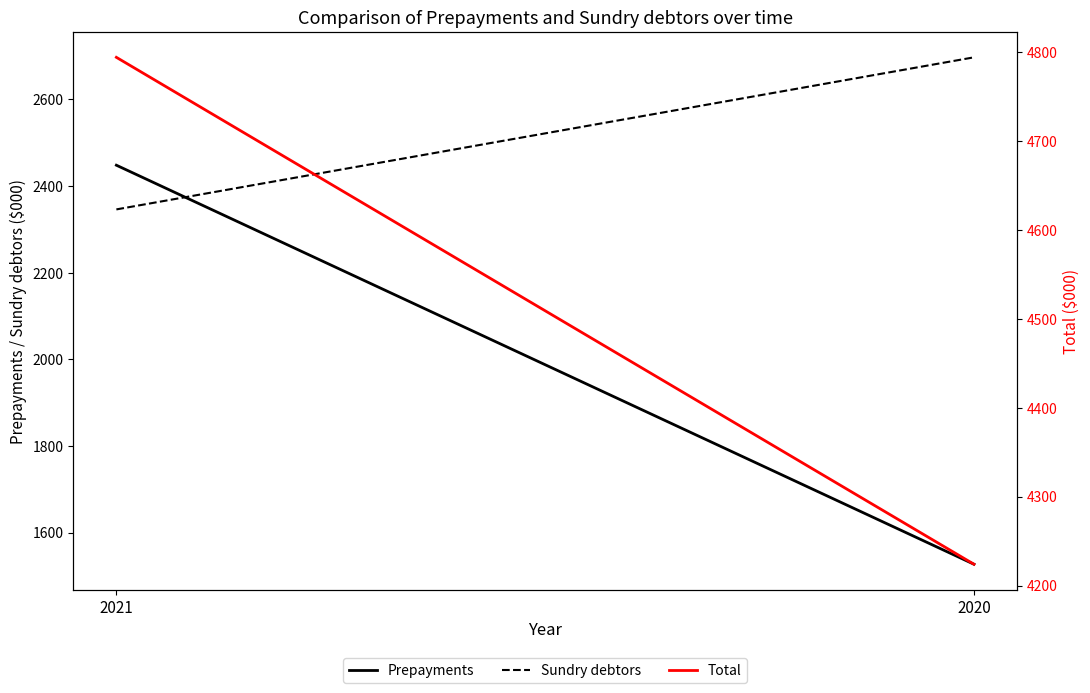

What are all the series names shown in the legend?

Prepayments, Sundry debtors, Total